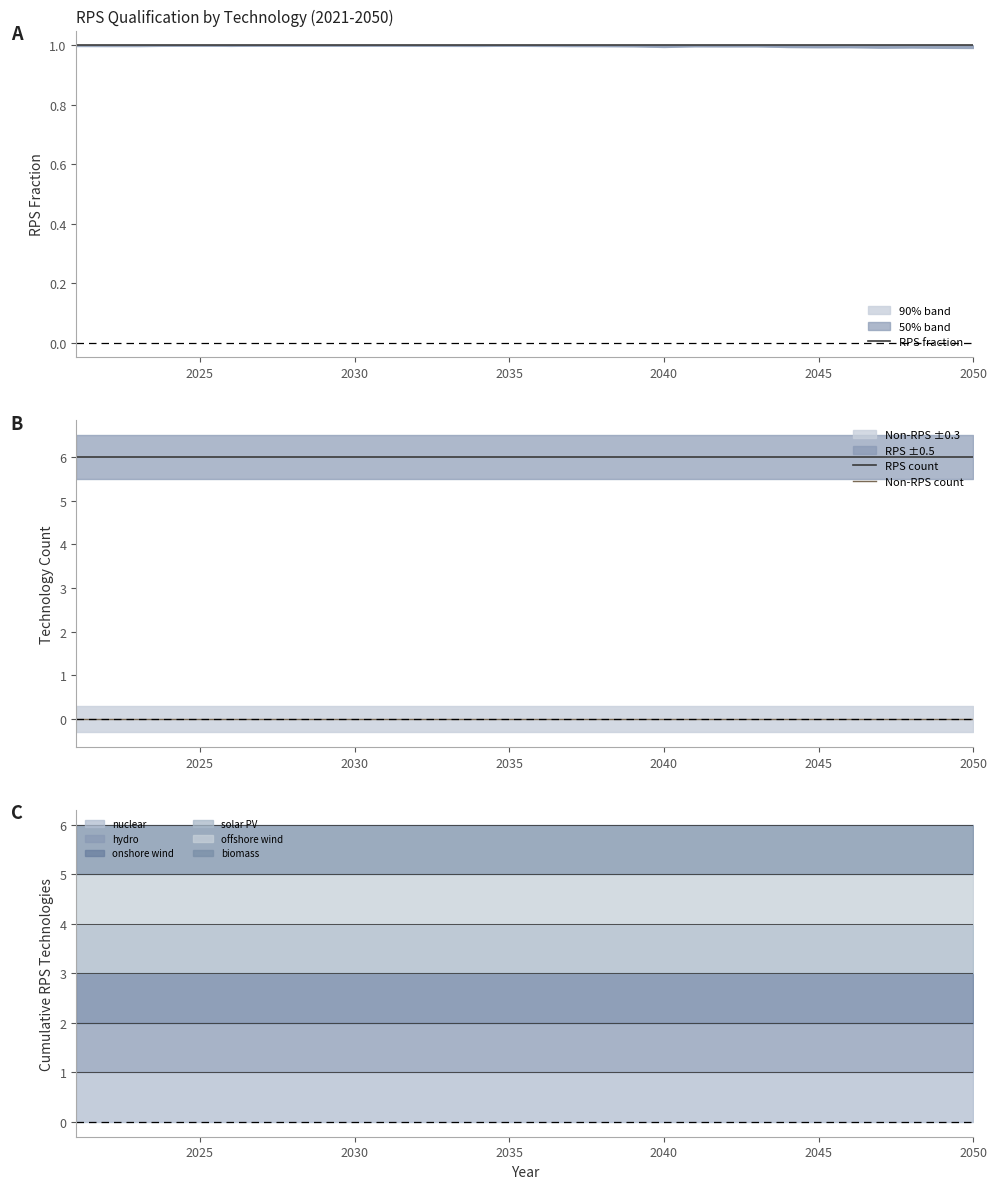

True or false: Non-RPS count and RPS count intersect in this chart.

False